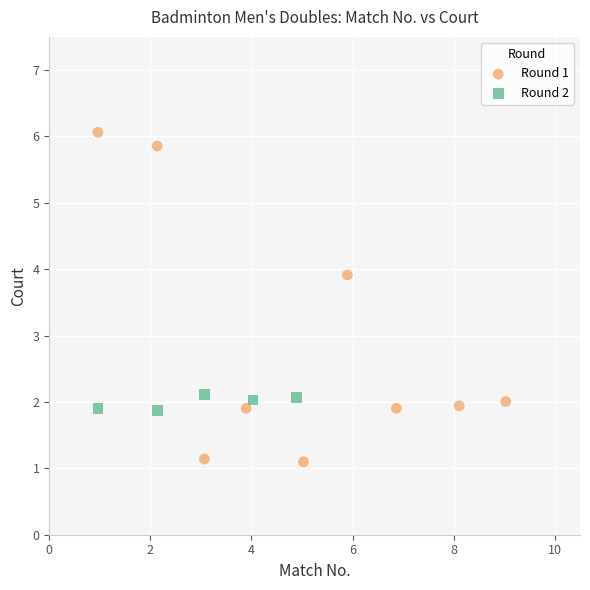

Which series reaches the minimum Y coordinate?

Round 1